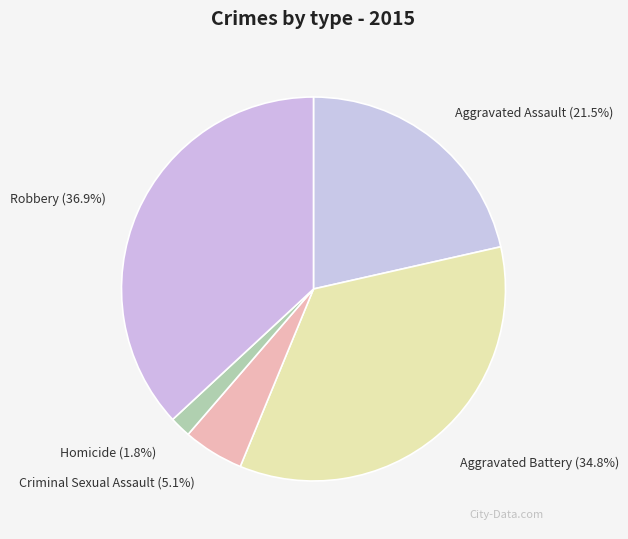

Combined, do Robbery and Aggravated Battery account for over 50%?

Yes